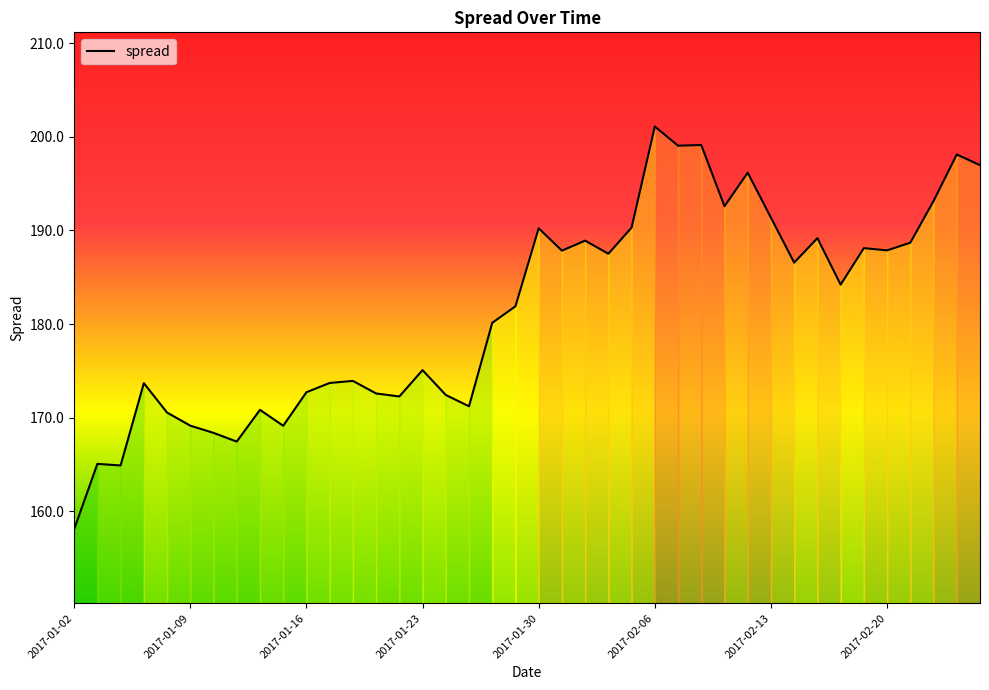

How many categories are shown in the chart?

40